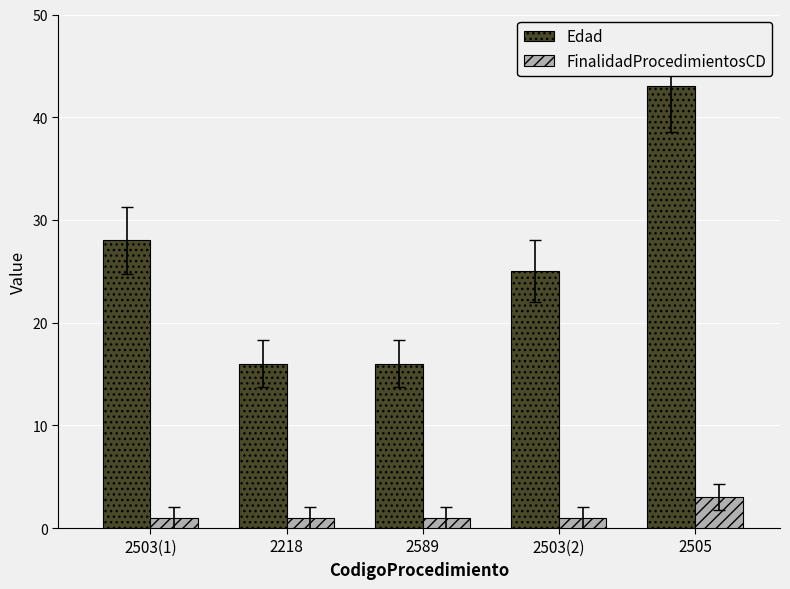

What is the minimum value shown in the chart?

1